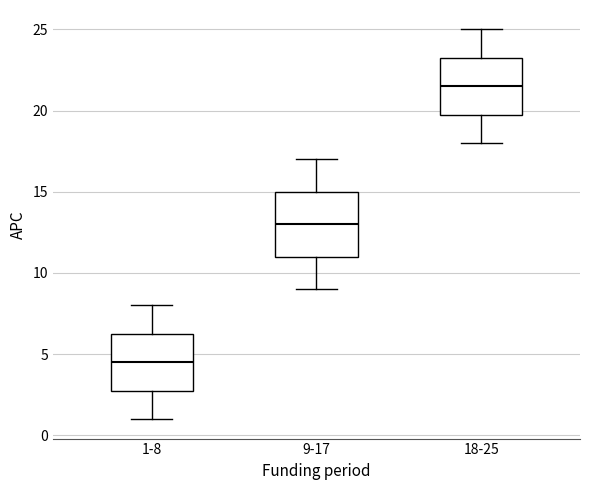

Reading left to right, transcribe this box plot: for each box, give where its median line is, the range the box spans, and where its two whiskers end, as read against the y-axis. The values are not printed on the chart, so give them approximately, as read against the axis.

1-8: median 4.5, box 3.0 to 6.5, whiskers 1.0 to 8.0
9-17: median 13.0, box 11.0 to 15.0, whiskers 9.0 to 17.0
18-25: median 21.5, box 20.0 to 23.5, whiskers 18.0 to 25.0